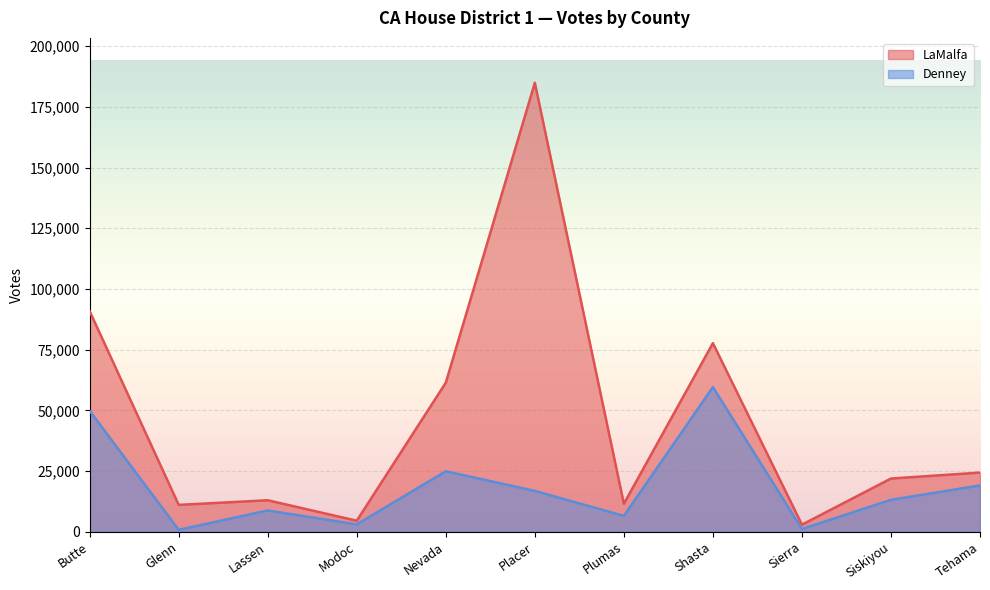

What is the difference between the second highest and second lowest values in the Denney series?

48694